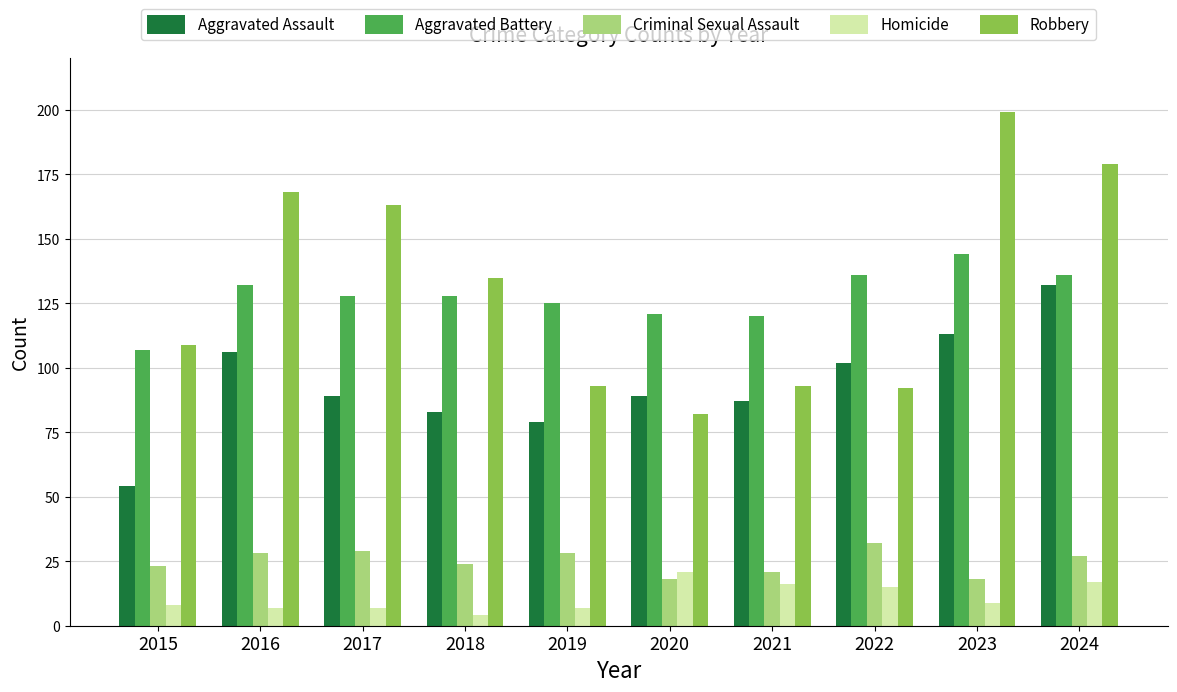

Rank the series by their maximum value, from lowest to highest.

Homicide, Criminal Sexual Assault, Aggravated Assault, Aggravated Battery, Robbery